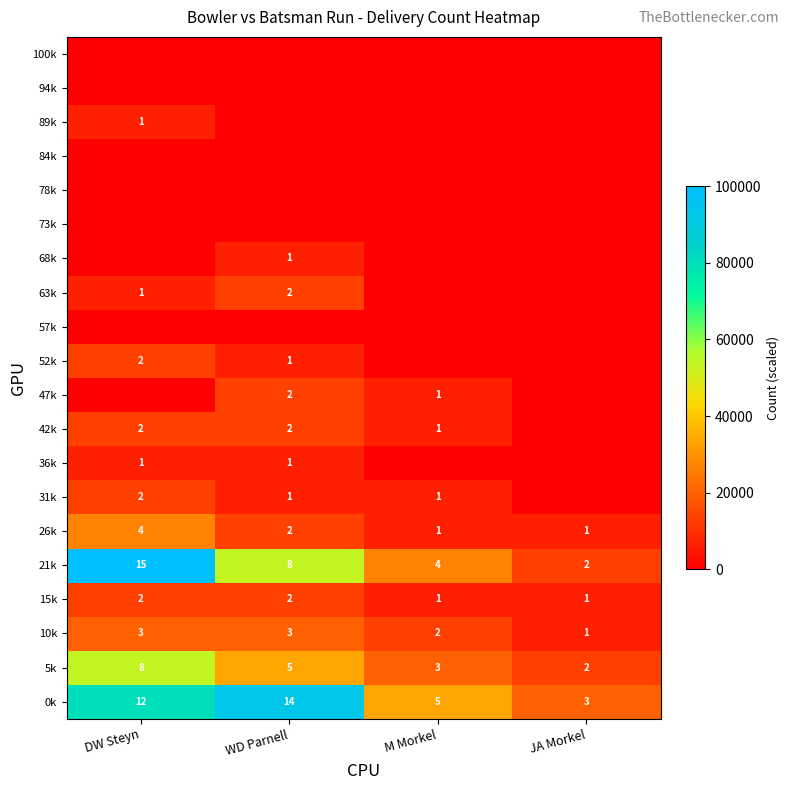

What is the difference between the highest and lowest values at DW Steyn?

100000.0